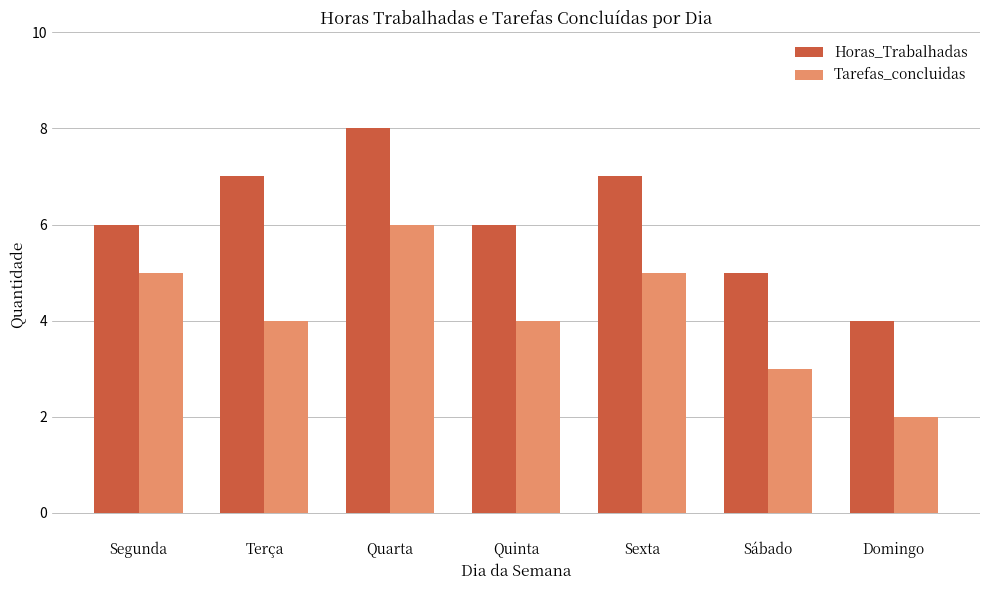

What position from the right is Quinta?

4